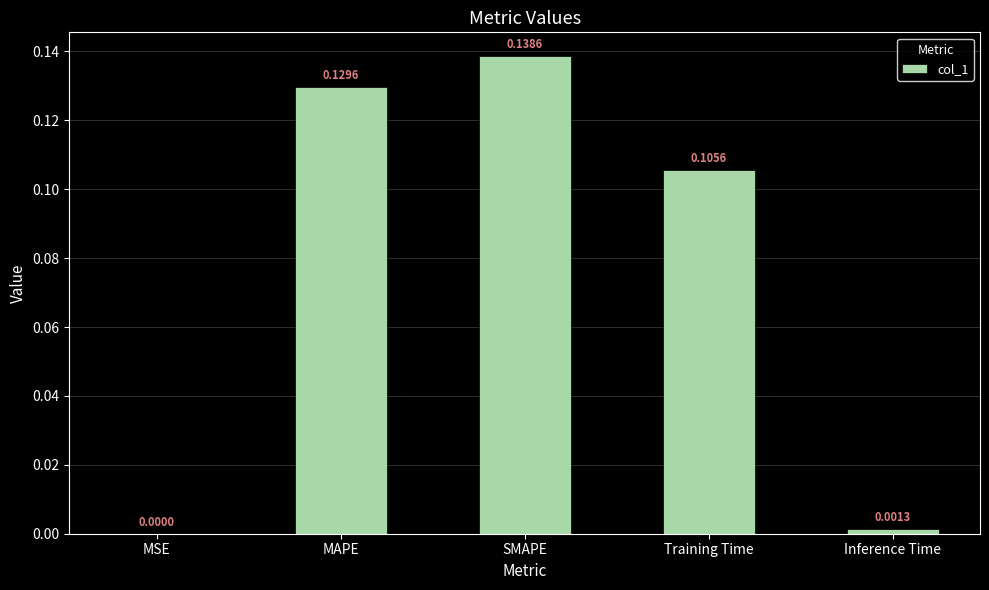

Between Inference Time and Training Time, which is larger?

Training Time